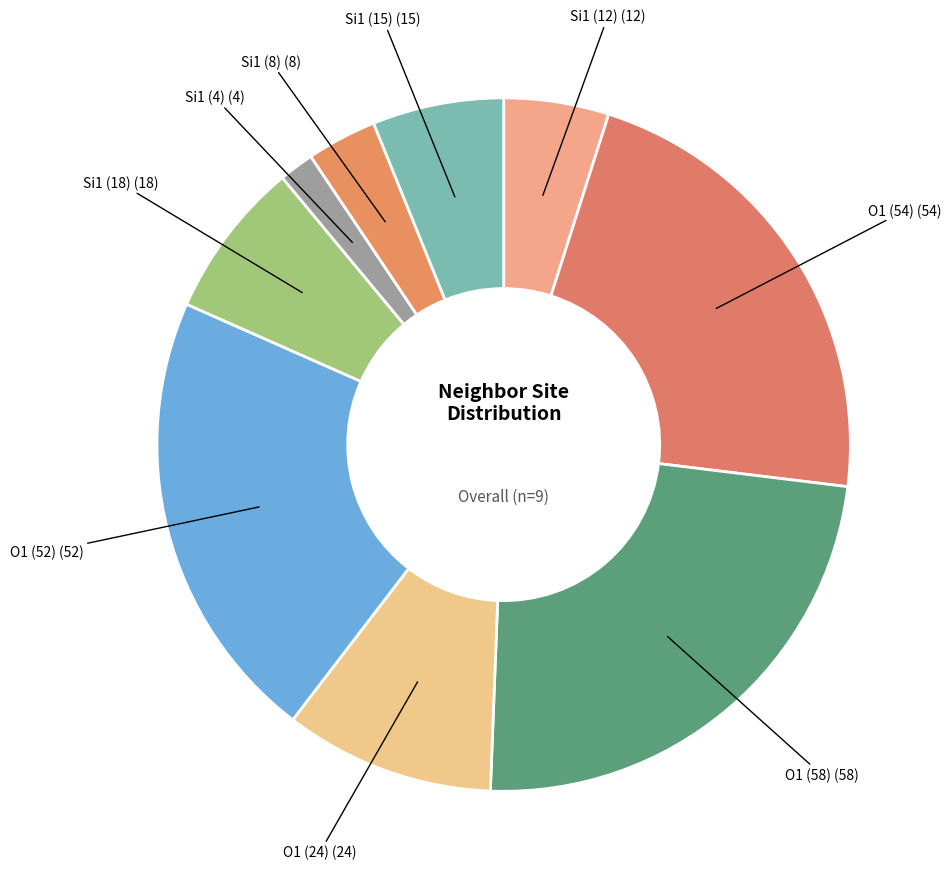

How many slices are in this pie chart?

9